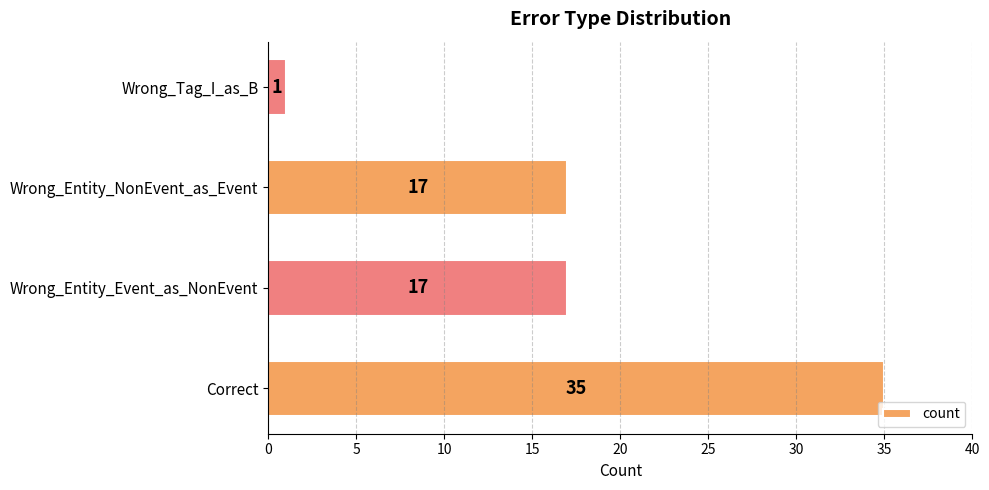

Reading bottom to top, what are all the values shown in this chart?

35	17	17	1